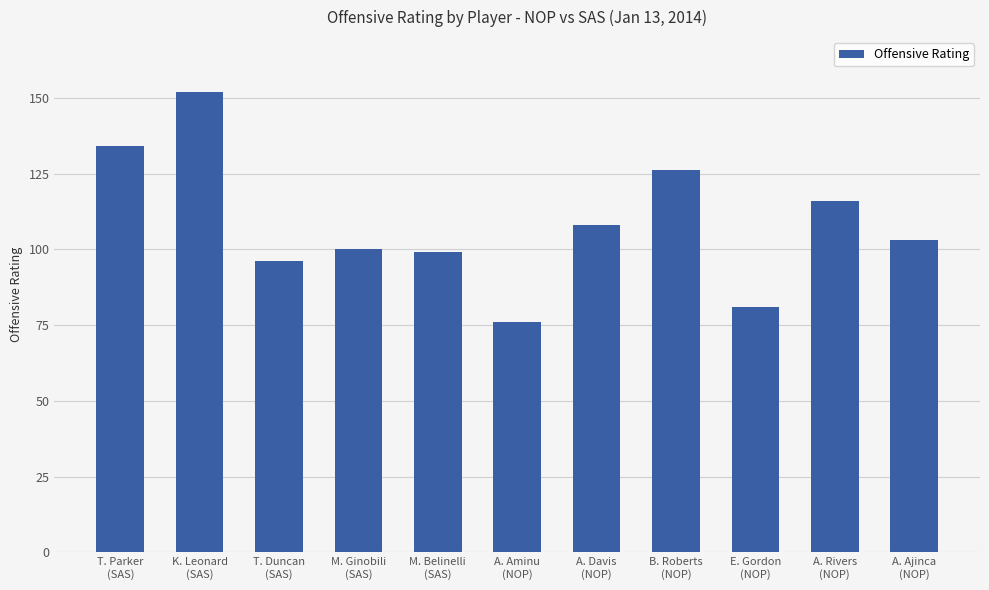

At which category does the chart reach its peak across all series?

K. Leonard
(SAS)